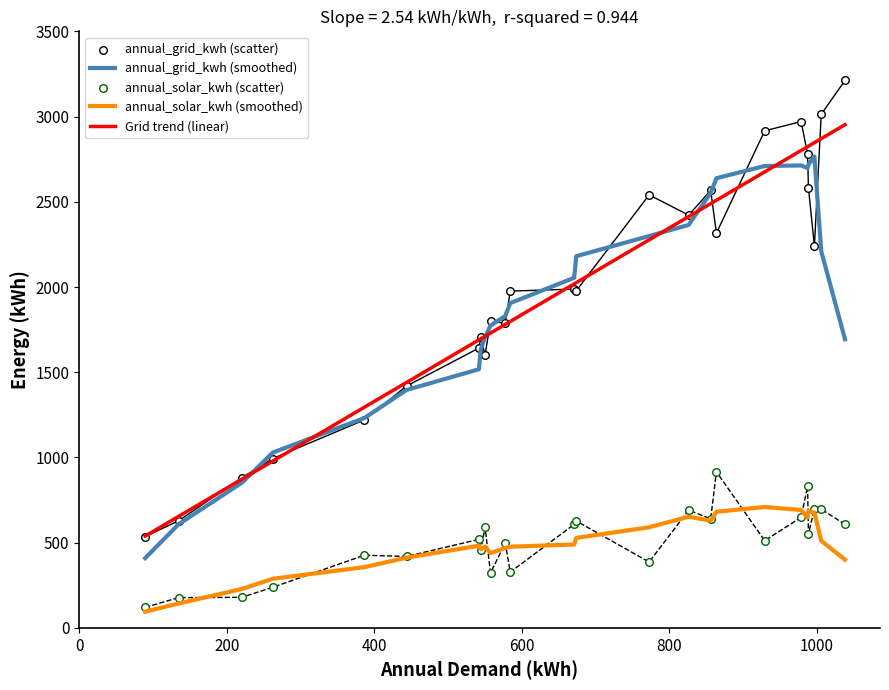

True or false: annual_solar_kwh (smoothed) and annual_grid_kwh (smoothed) cross at least once.

False